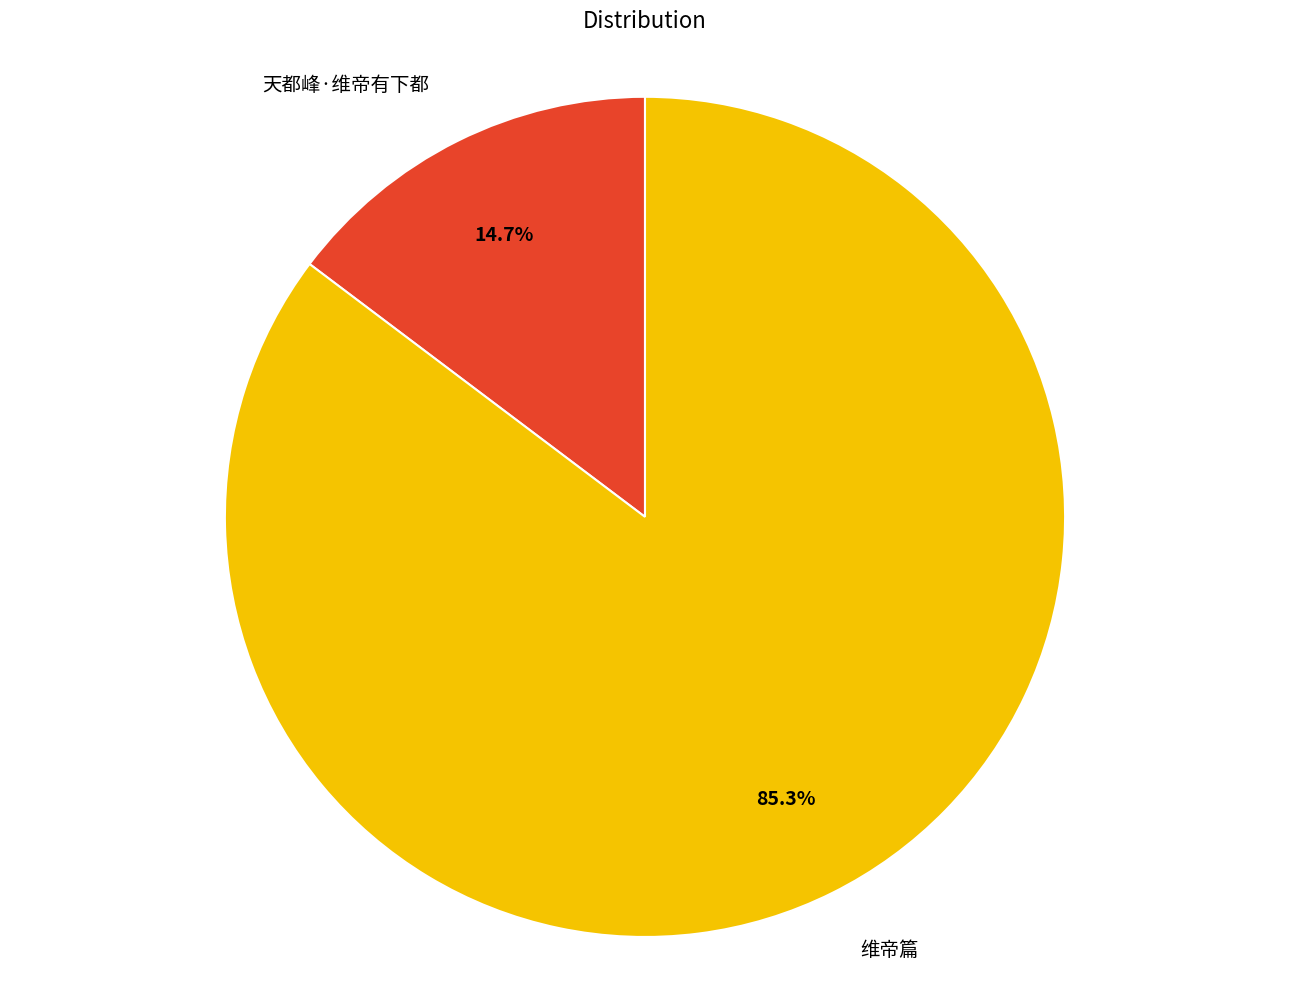

To the nearest percent, what is the difference between the largest and smallest slice percentages?

71%